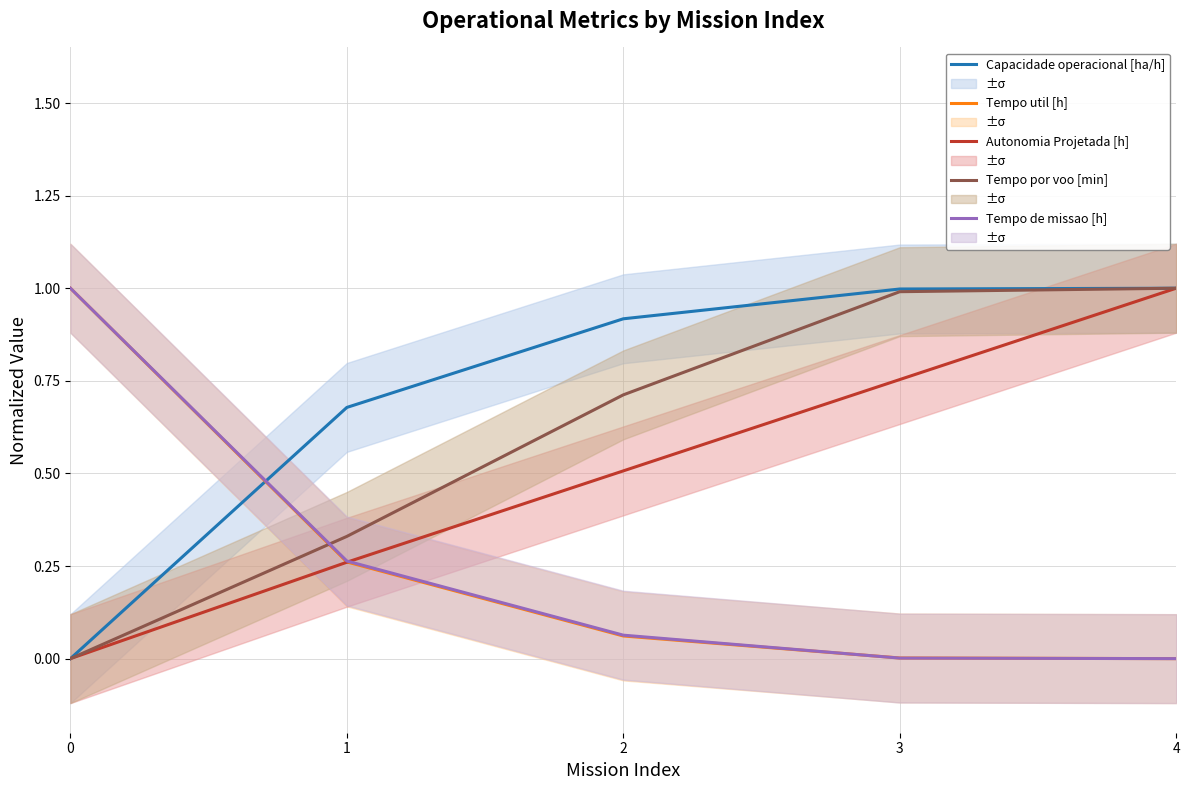

What are all the series names shown in the legend?

Capacidade operacional [ha/h], Tempo util [h], Autonomia Projetada [h], Tempo por voo [min], Tempo de missao [h]